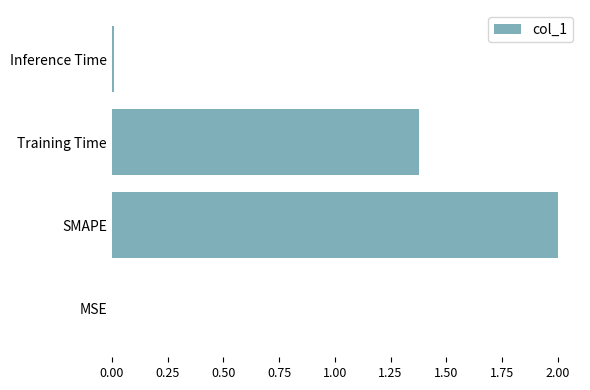

How many series are shown in this chart?

1